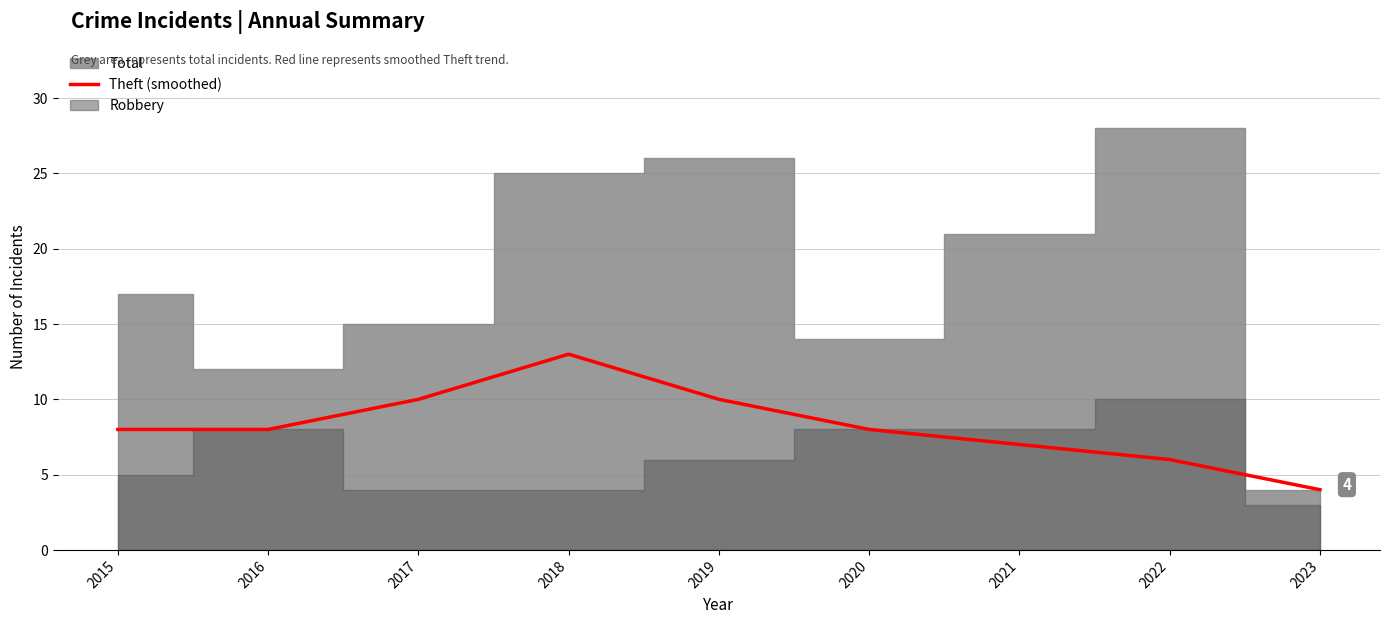

What is the minimum value shown in the chart?

4